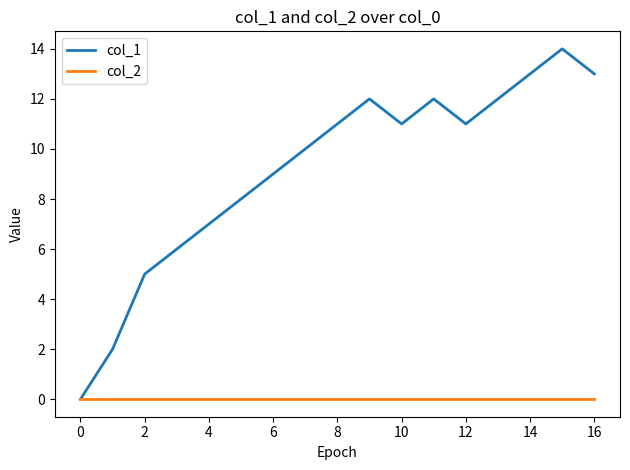

Which series has the largest total across all categories?

col_1